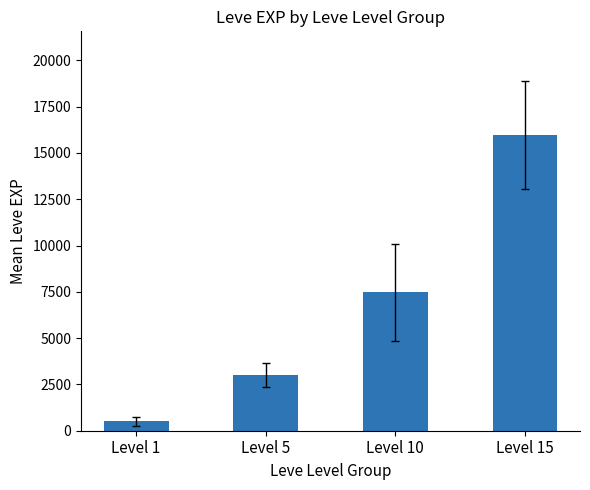

How many data points are less than 7475?

2